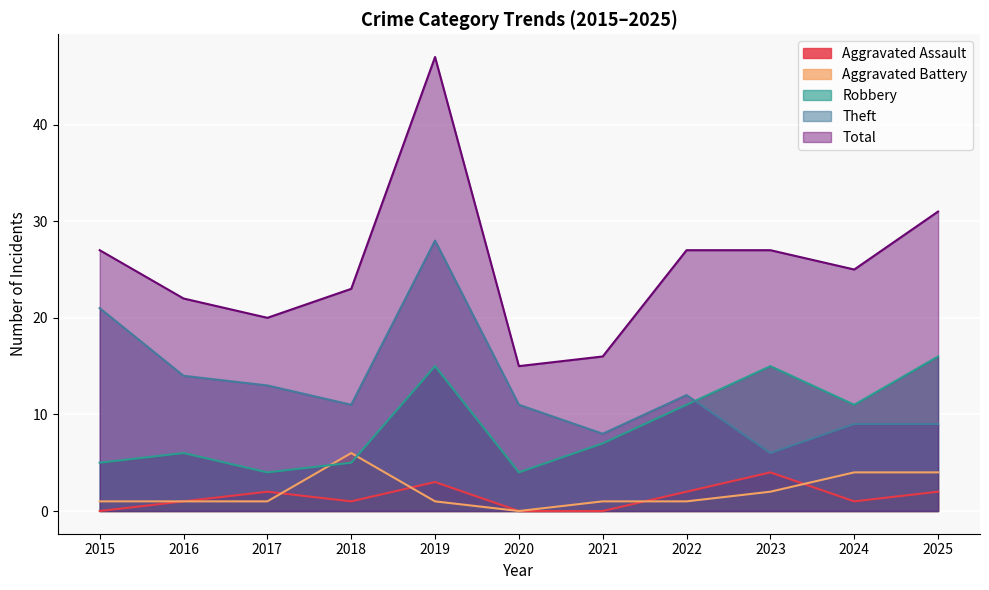

Is it true that Robbery equals 20 at 2019?

False